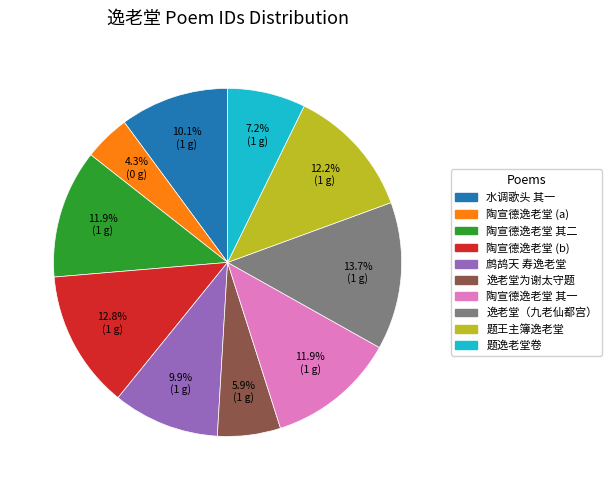

Does any single category account for the majority?

No